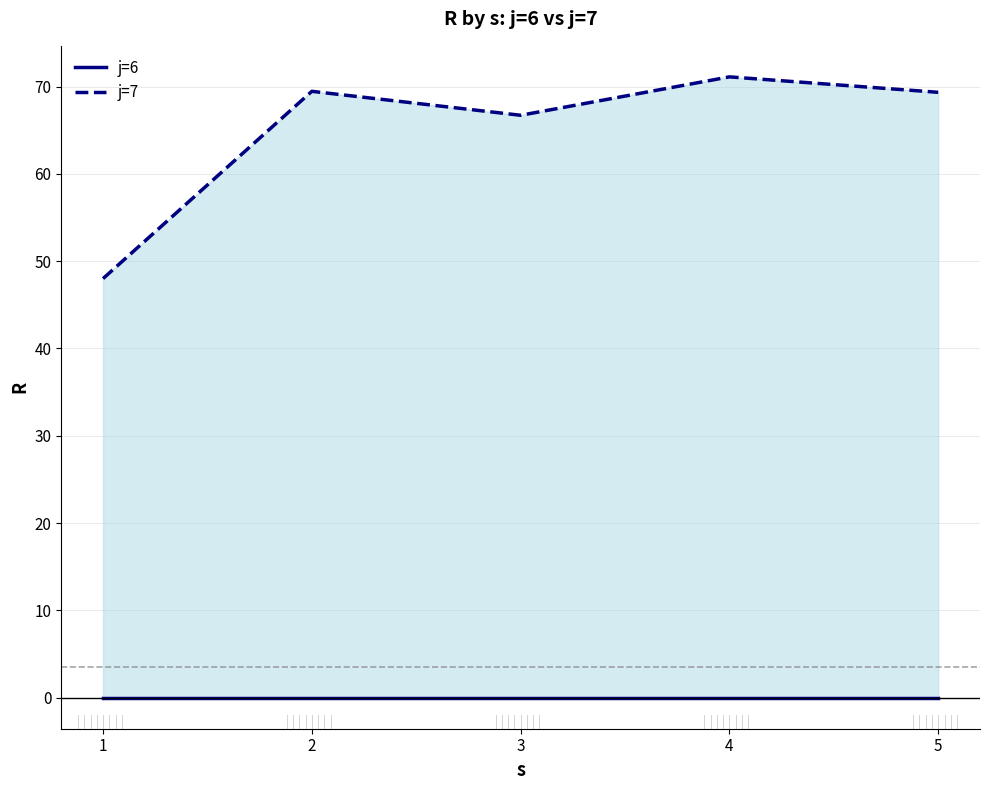

Where is the first local minimum for j=7?

3